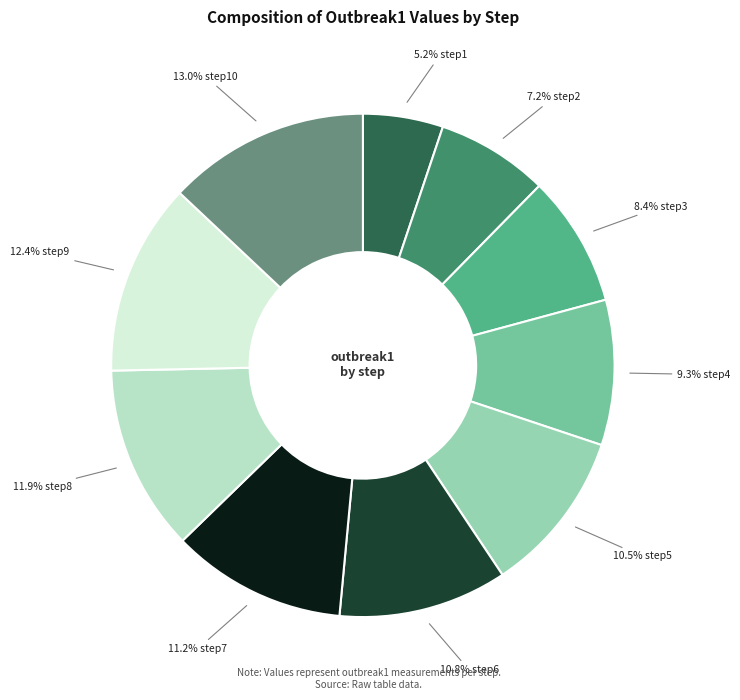

Is there any slice that represents more than half of the pie?

No